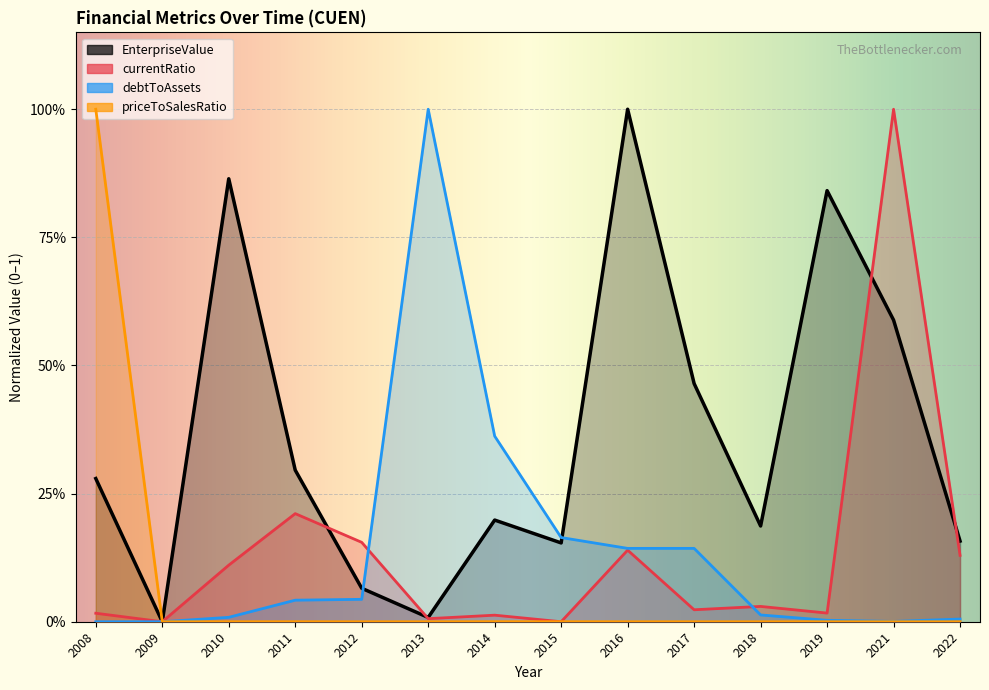

Which series has the widest spread of values?

EnterpriseValue